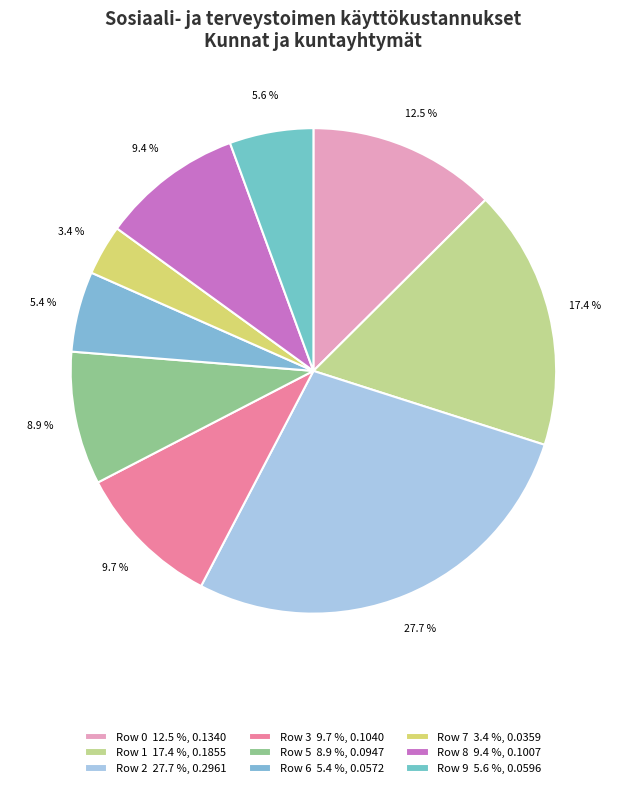

Is there a majority slice in this chart?

No